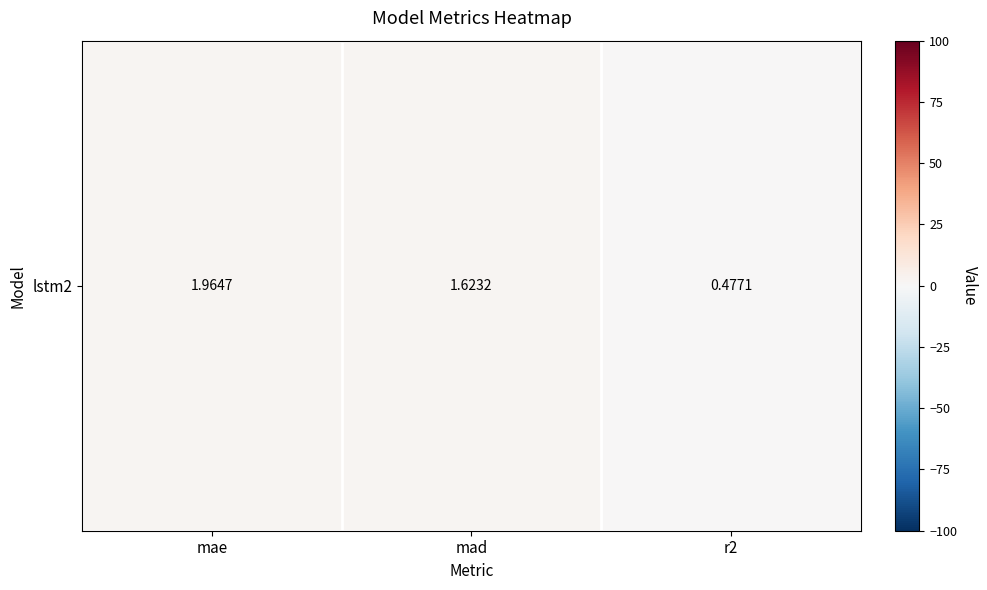

How many data points does each series have?

3